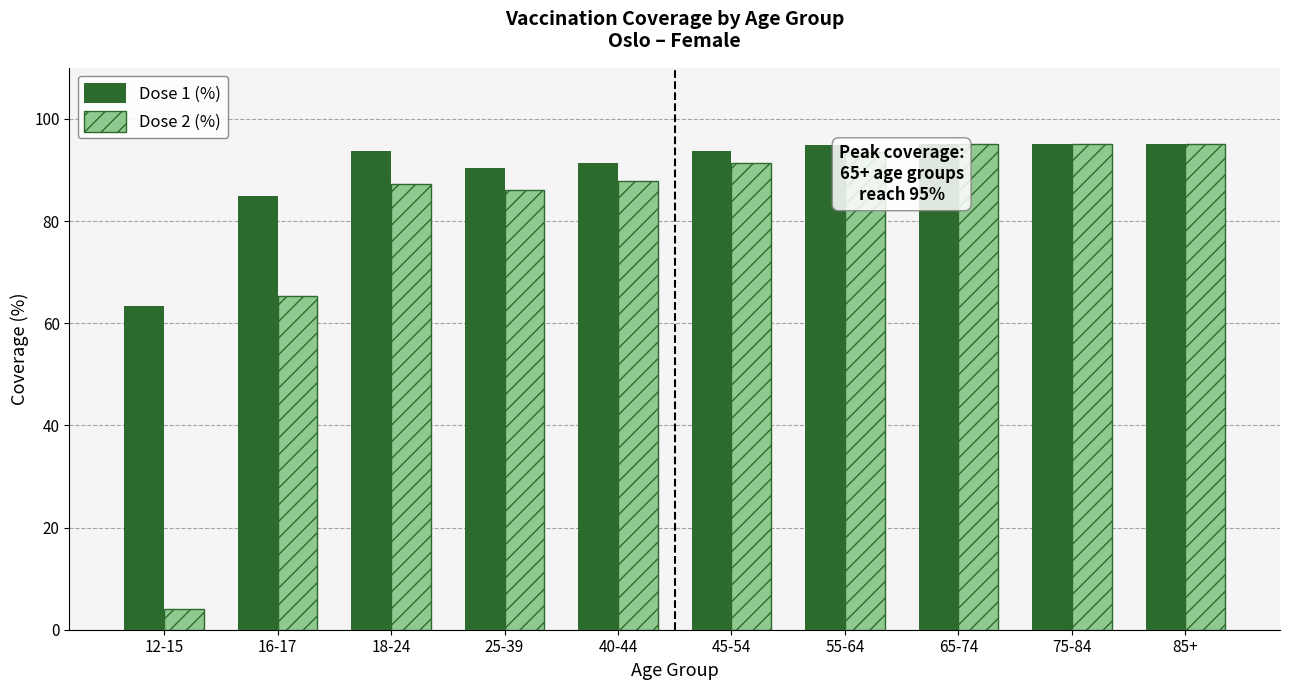

Does the chart contain stacked bars?

No